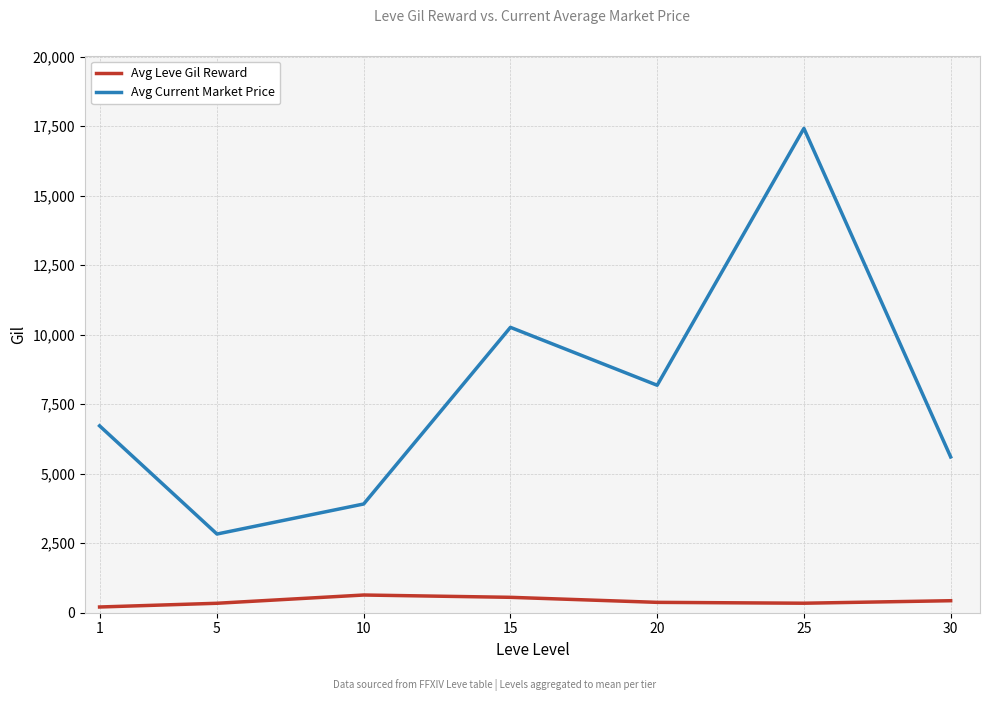

Rank the series by their average value, from lowest to highest.

Avg Leve Gil Reward, Avg Current Market Price